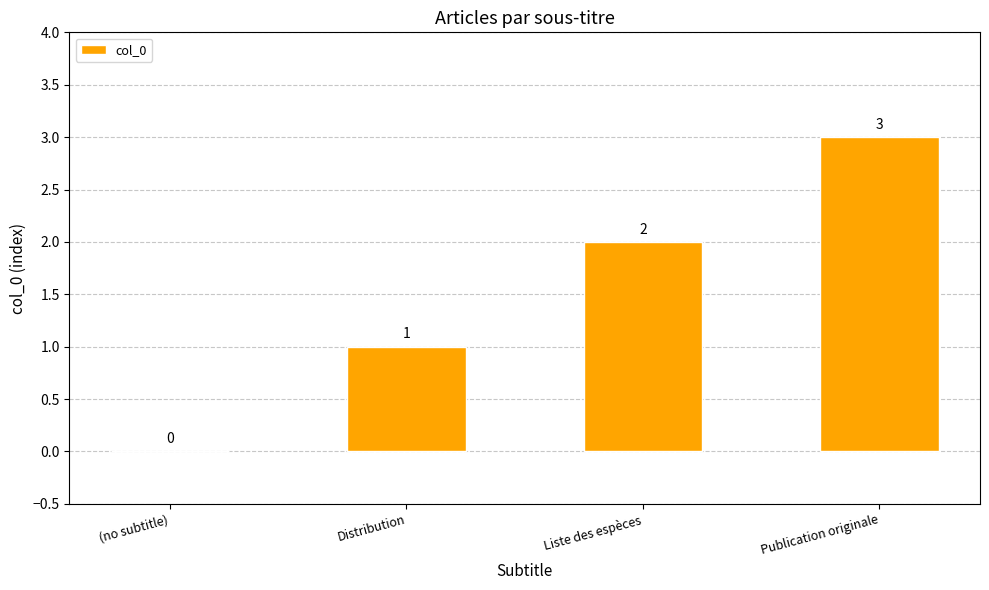

Approximately how many times larger is the value at Liste des espèces compared to Distribution?

2.0